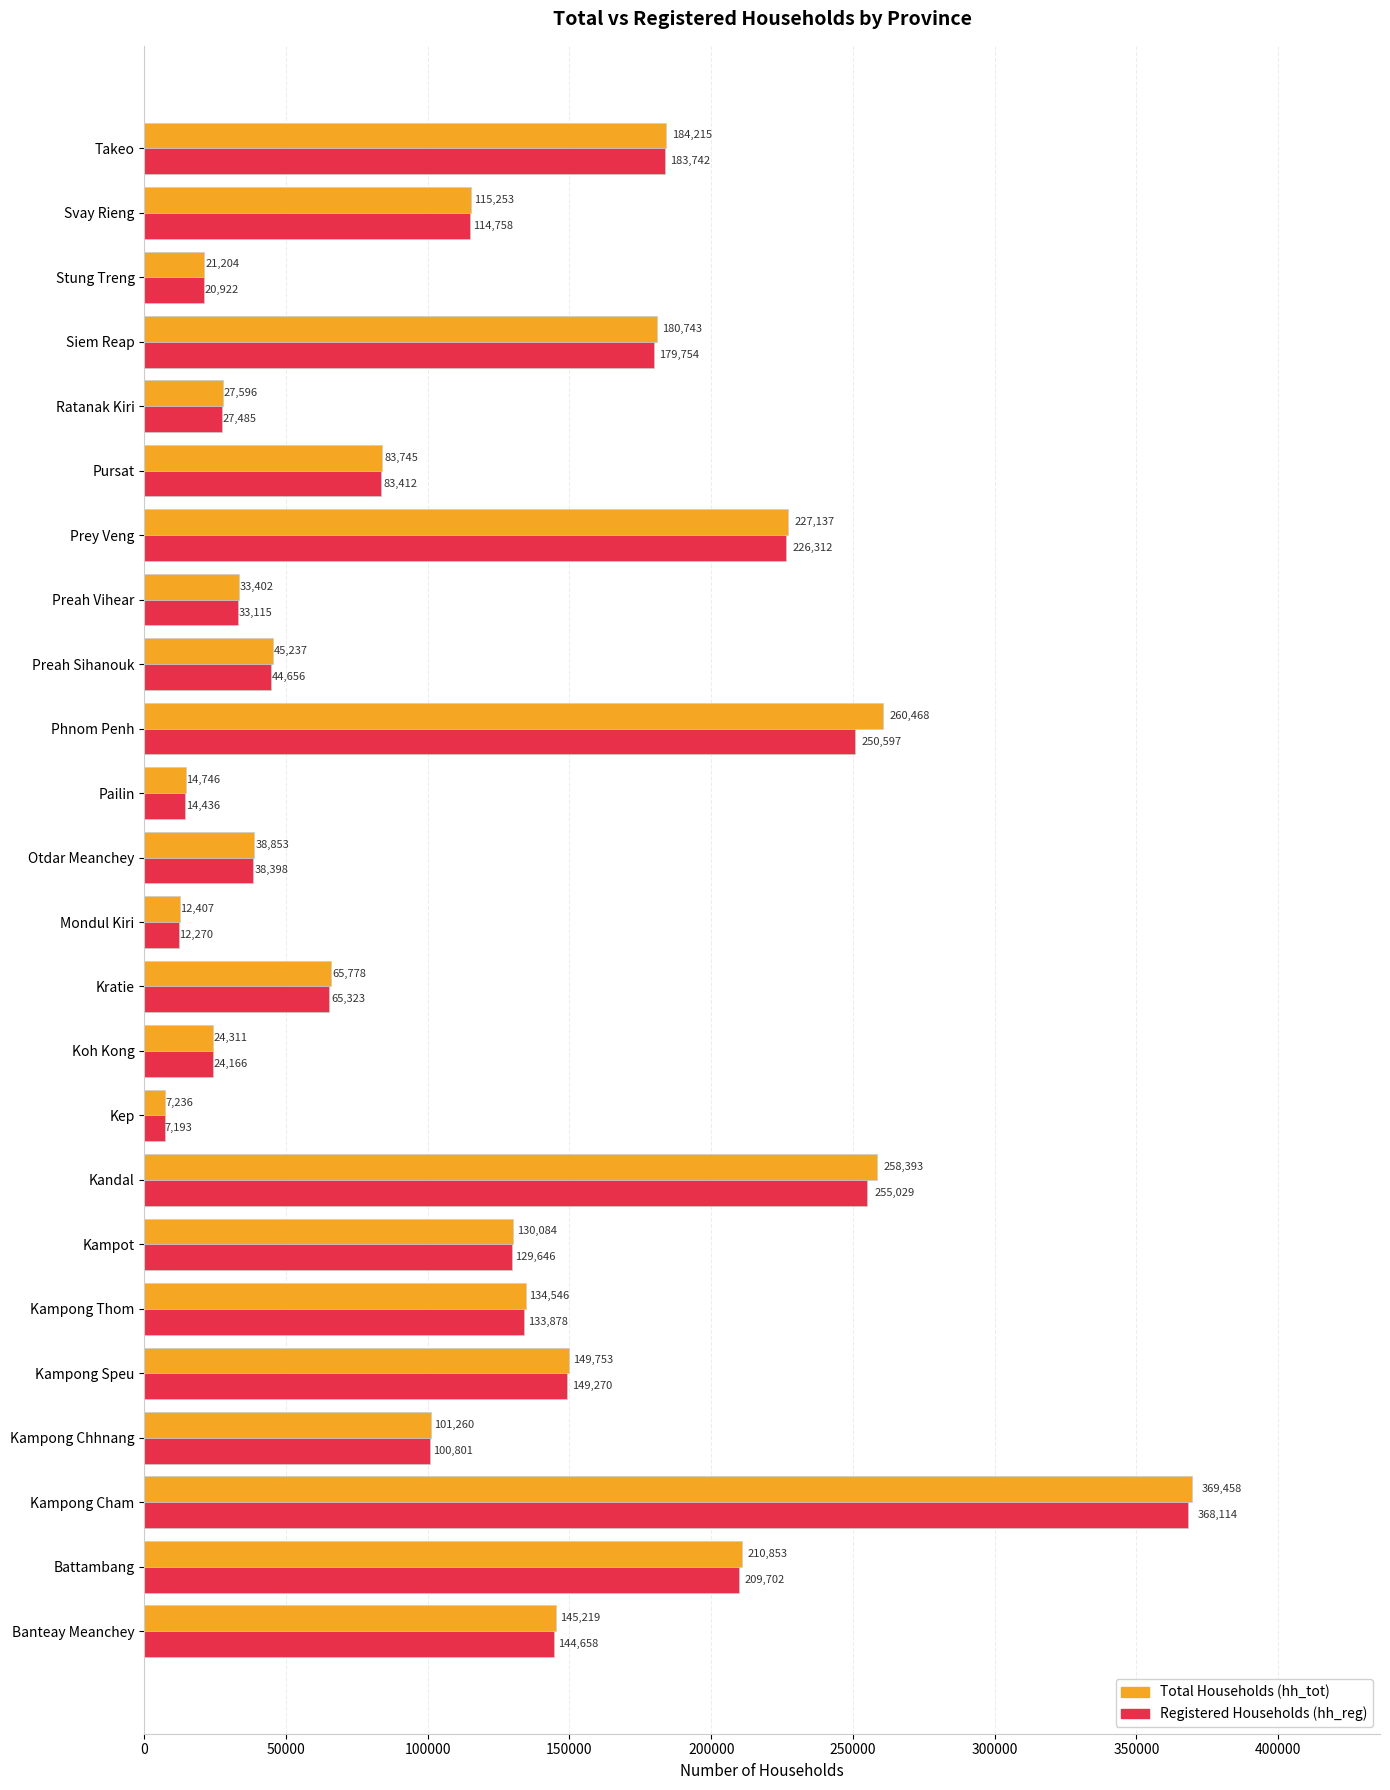

At which category is the sum across all series the highest?

Kampong Cham